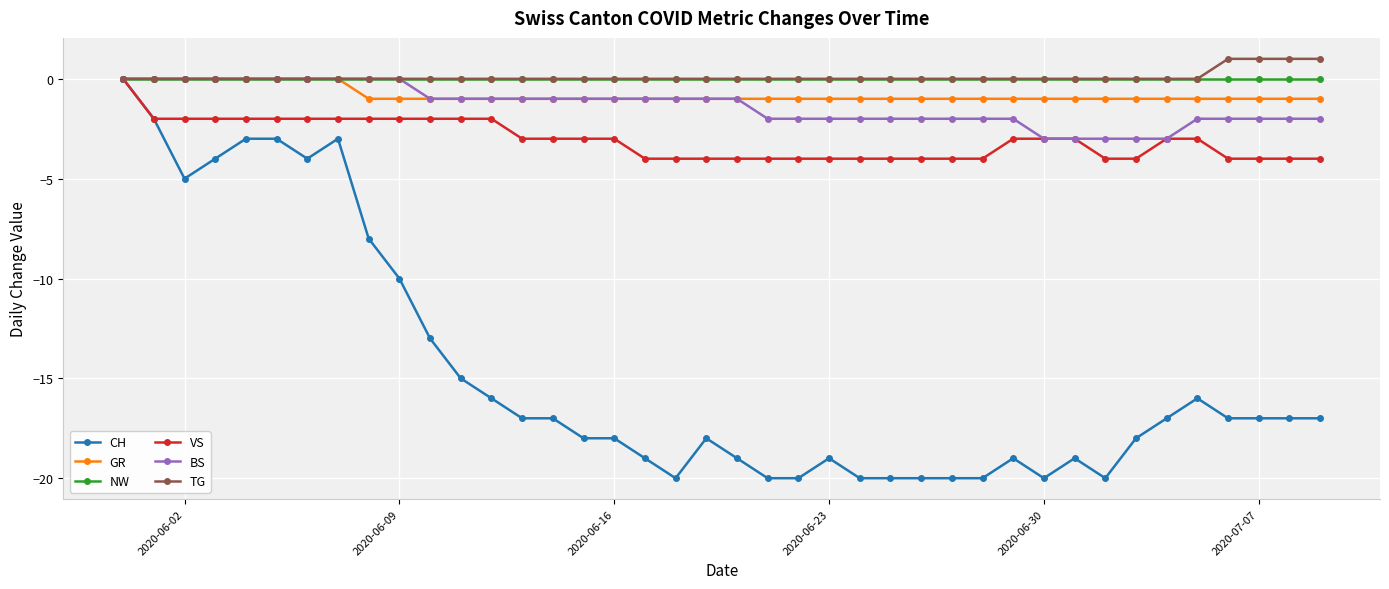

What is the minimum value for BS?

-3